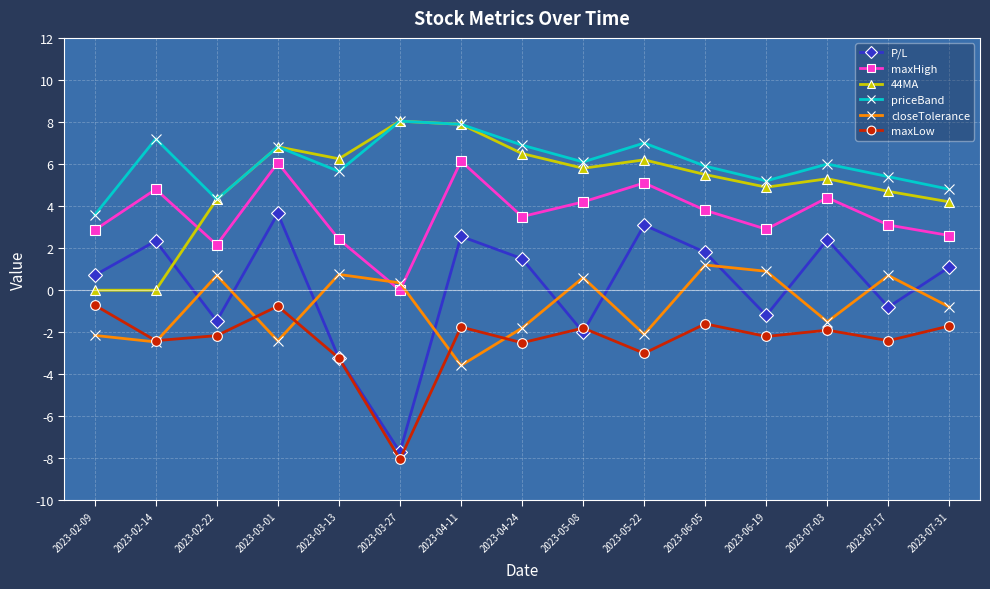

Does the chart have visible grid lines?

Yes